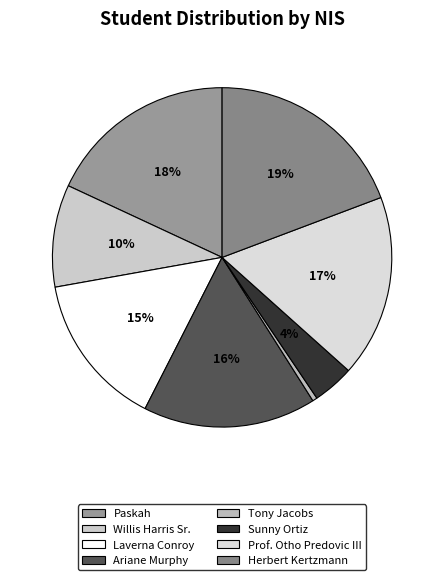

To the nearest percent, what portion does Prof. Otho Predovic III represent?

17%